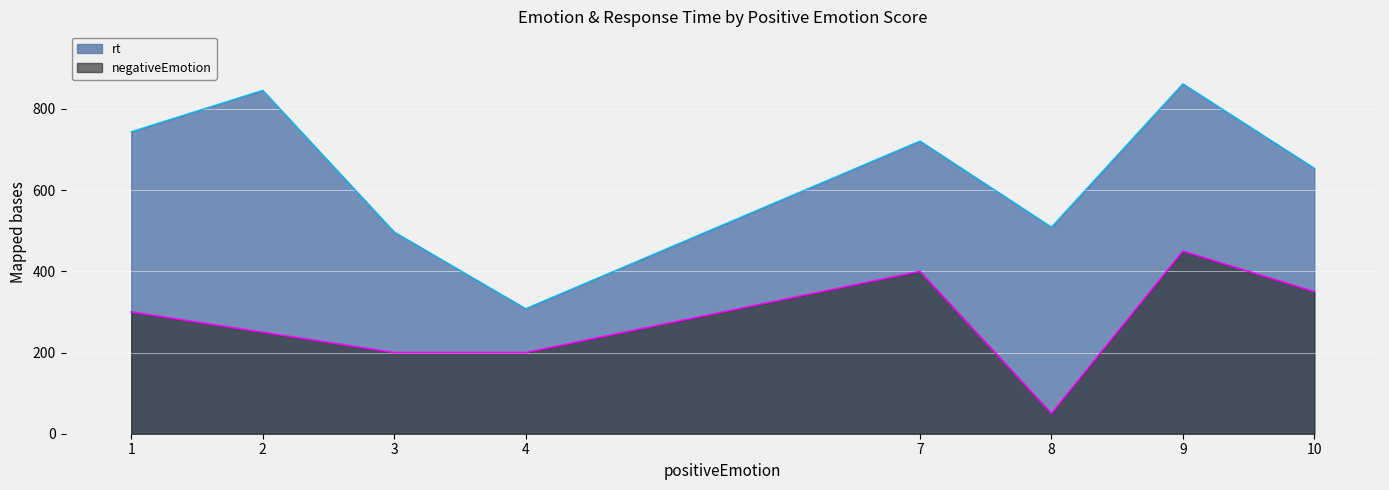

What is the sum of all negativeEmotion values?

2200